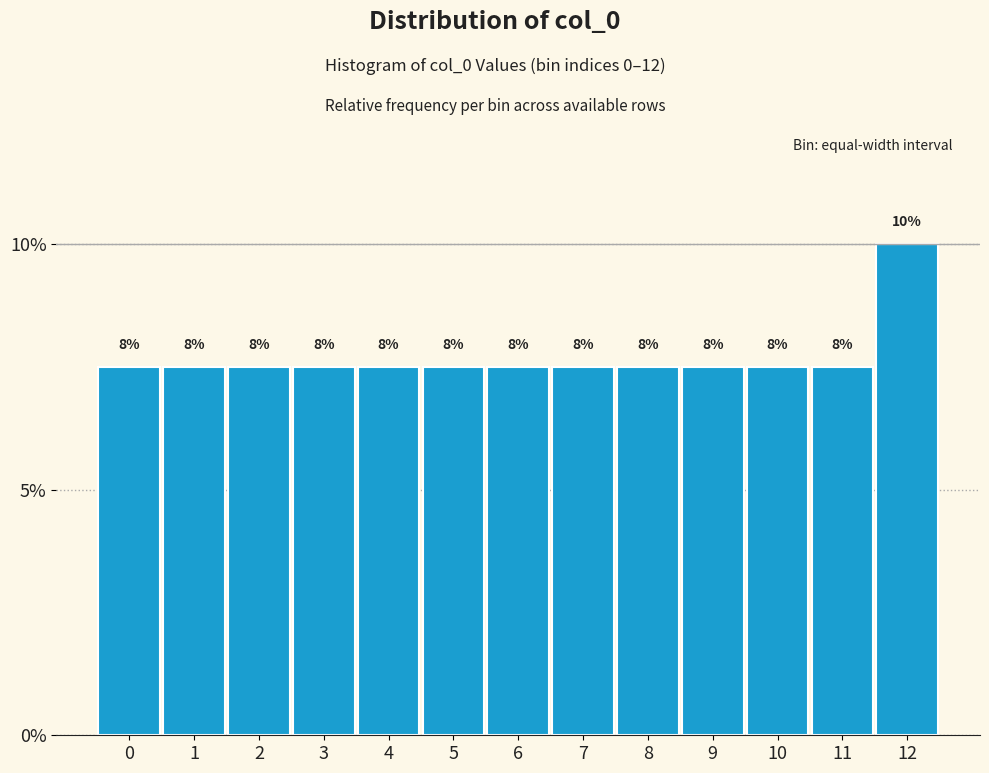

Are the bars horizontal?

No